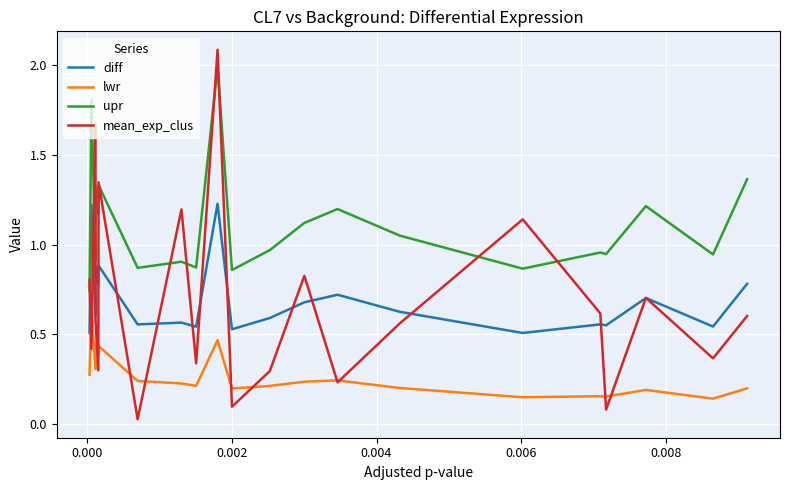

Reading left to right, extract all data points from this chart.

diff: 0.5	1.2	0.6	0.9	0.8	0.9	0.6	0.6	0.5	0.5	1.2	0.5	0.6	0.7	0.7	0.6	0.5	0.6	0.5	0.7	0.5	0.8
lwr: 0.3	0.6	0.3	0.4	0.4	0.4	0.2	0.2	0.2	0.2	0.5	0.2	0.2	0.2	0.2	0.2	0.1	0.2	0.2	0.2	0.1	0.2
upr: 0.7	1.8	0.9	1.3	1.2	1.3	0.9	0.9	0.9	0.9	2.0	0.9	1.0	1.1	1.2	1.1	0.9	1.0	0.9	1.2	0.9	1.4
mean_exp_clus: 0.8	0.4	1.7	0.6	0.3	1.3	0.0	1.2	0.3	0.3	2.1	0.1	0.3	0.8	0.2	0.6	1.1	0.6	0.1	0.7	0.4	0.6